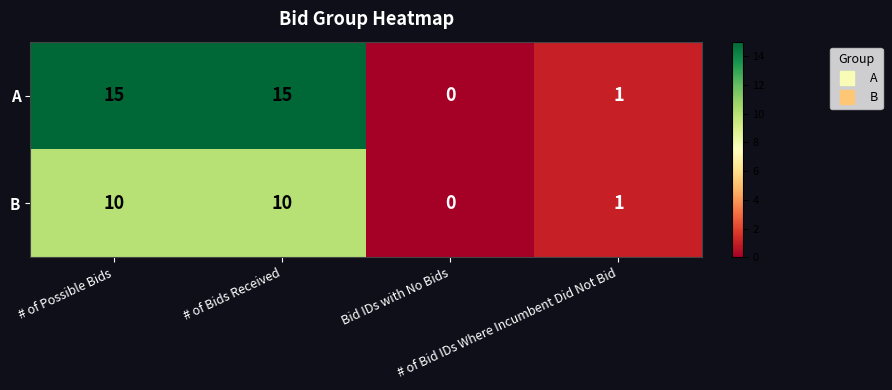

What is the average value of the B series?

5